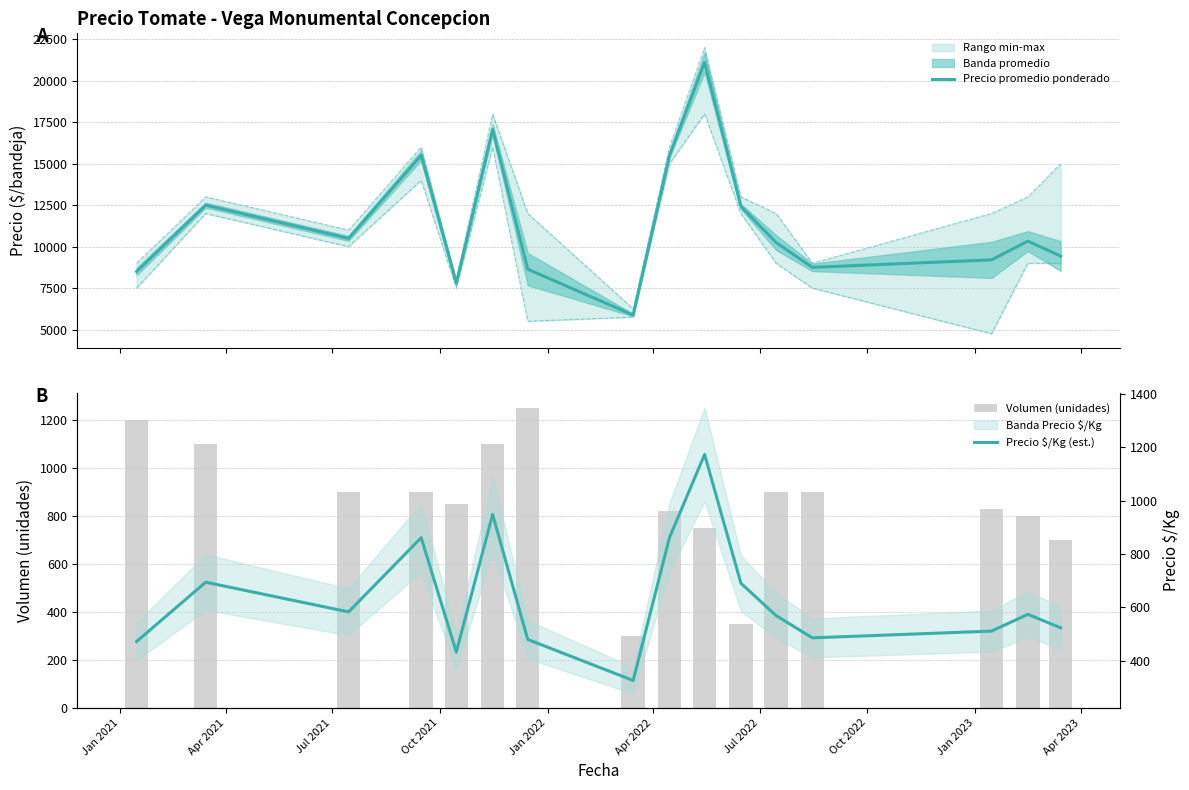

What is the sum of all Precio $/Kg (est.) values?

10188.3